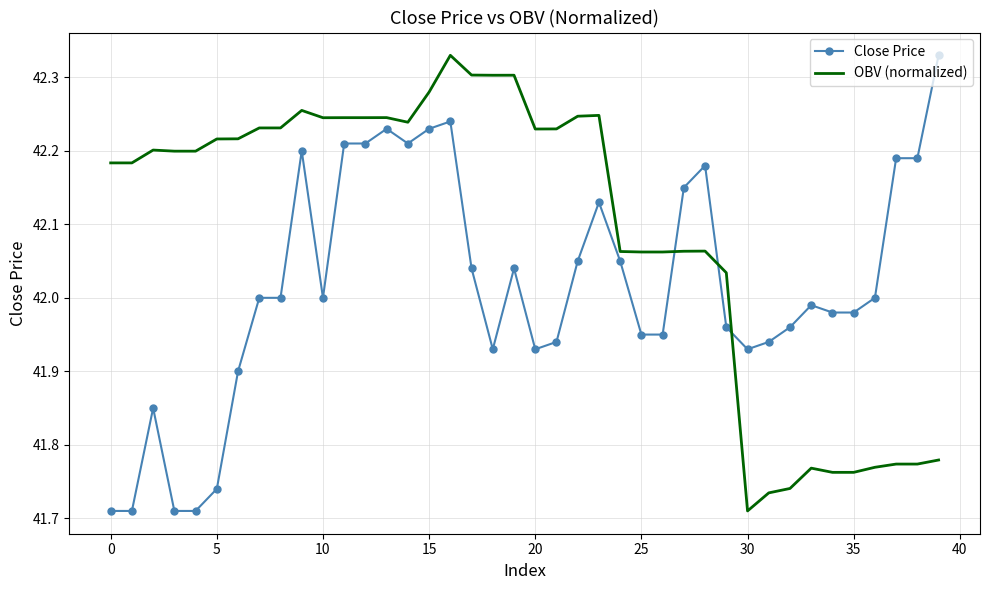

Which series has the largest total across all categories?

OBV (normalized)